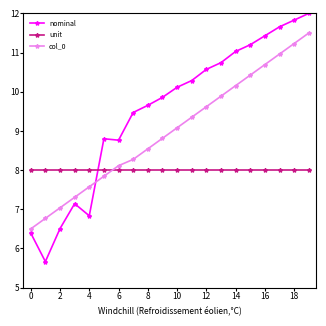

What is the greatest value displayed?

12.0